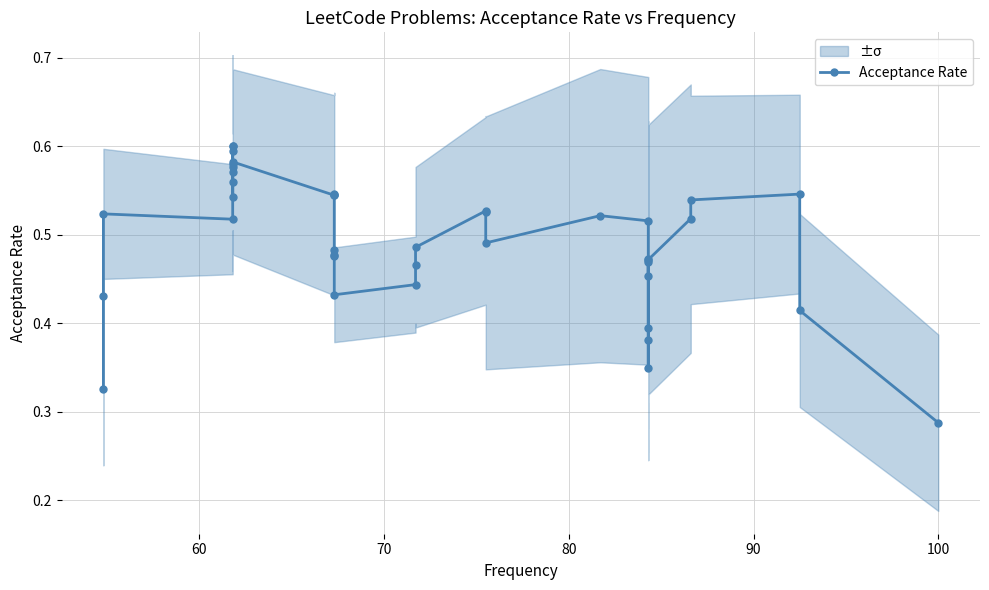

What is the value of the 16th point from the left?

0.5